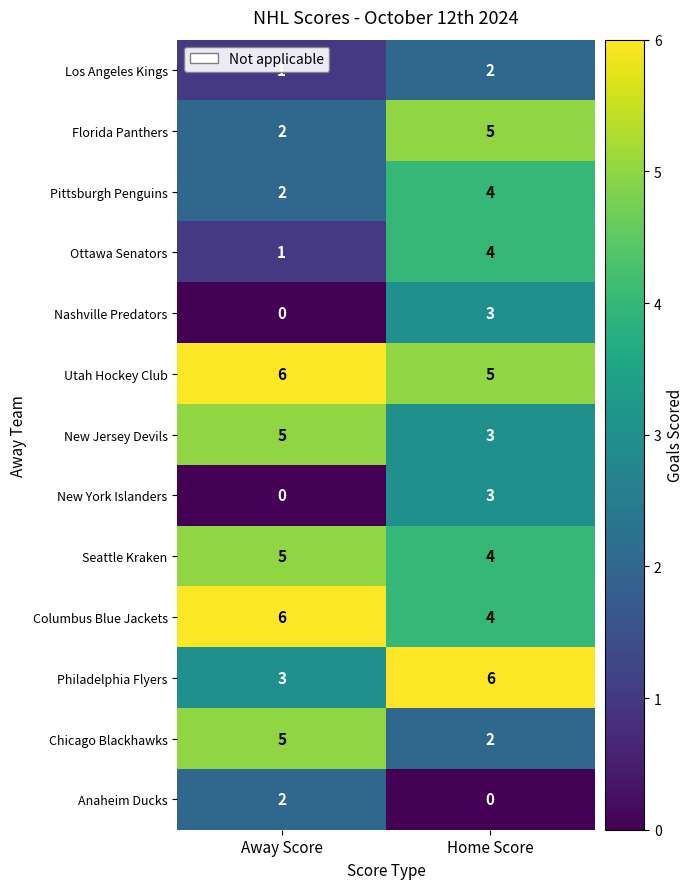

True or false: Los Angeles Kings has a value of 1 at Away Score.

True